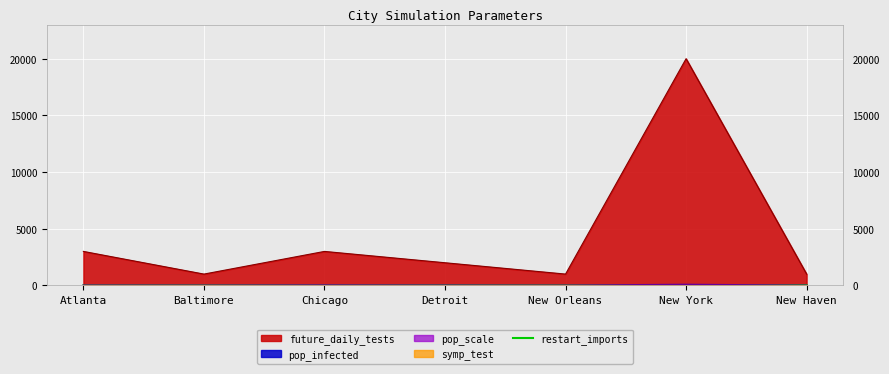

How many lines are shown in the chart?

1